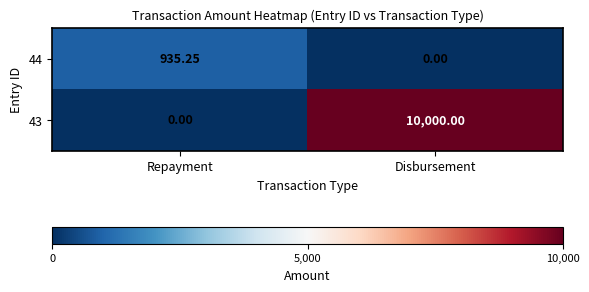

Rank the categories by 43 value from highest to lowest.

Disbursement, Repayment